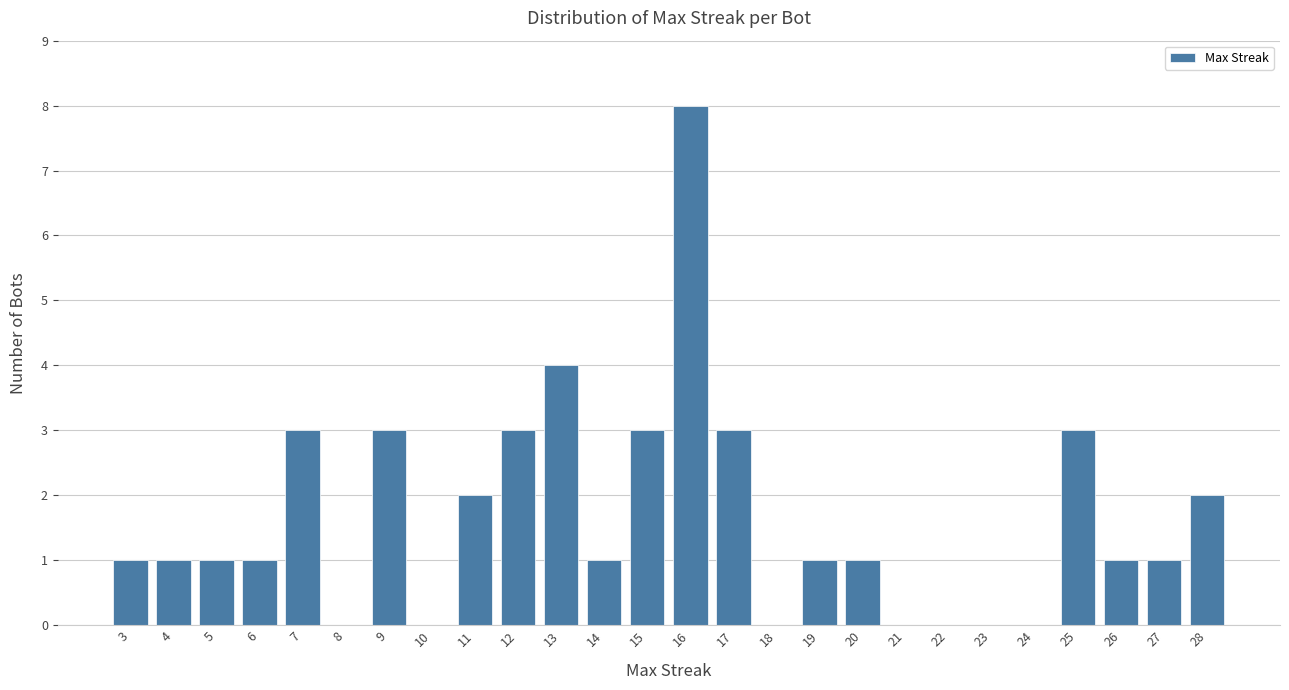

Reading left to right, extract all data points from this chart.

3=1	4=1	5=1	6=1	7=3	8=0	9=3	10=0	11=2	12=3	13=4	14=1	15=3	16=8	17=3	18=0	19=1	20=1	21=0	22=0	23=0	24=0	25=3	26=1	27=1	28=2